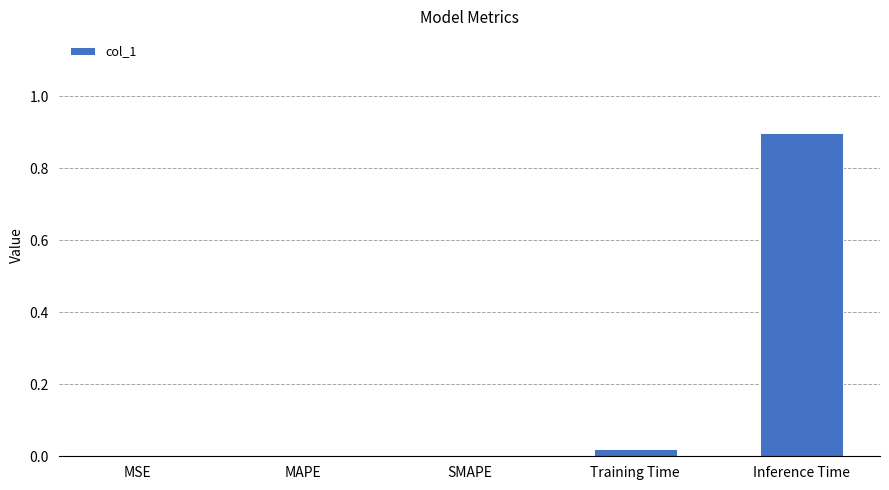

Which label corresponds to the largest value in the chart?

Inference Time